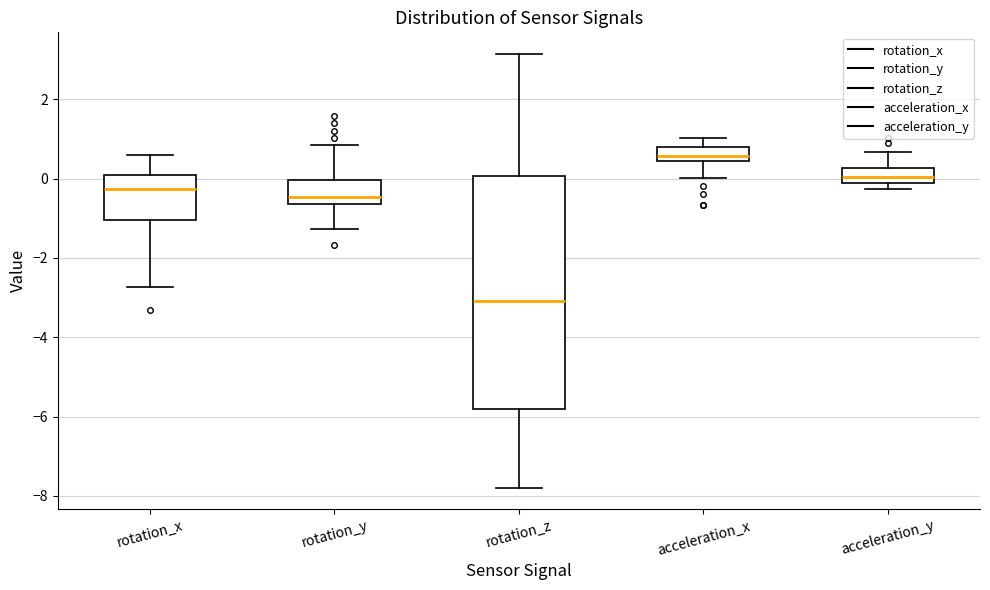

Comparing the boxes themselves (not the whiskers), which one is the tallest?

rotation_z